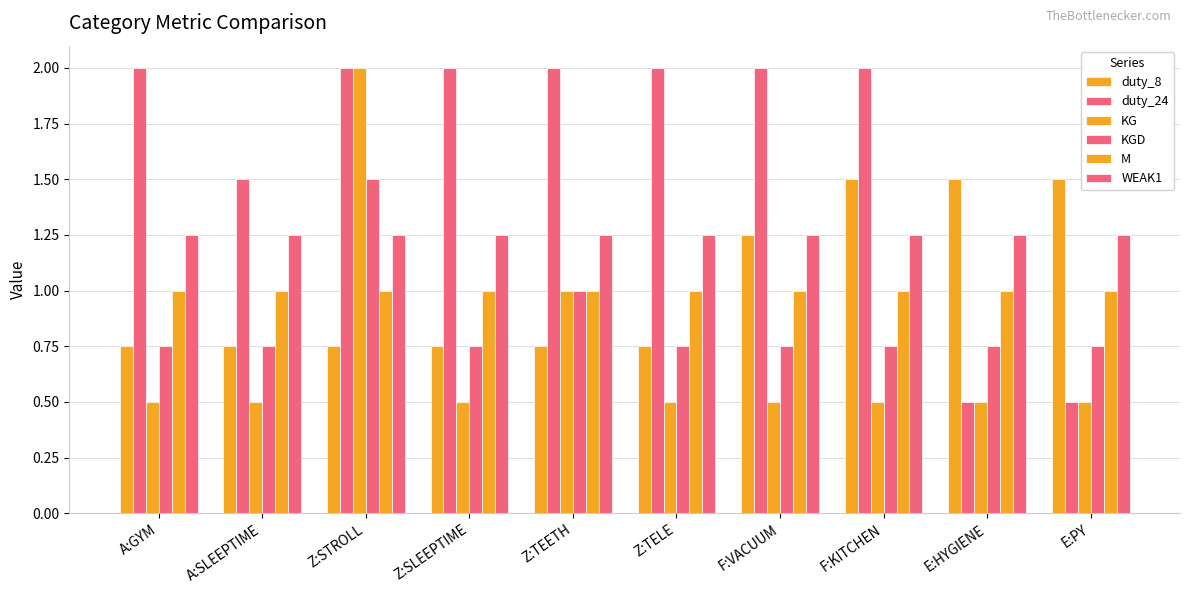

Does the chart contain any negative values?

No